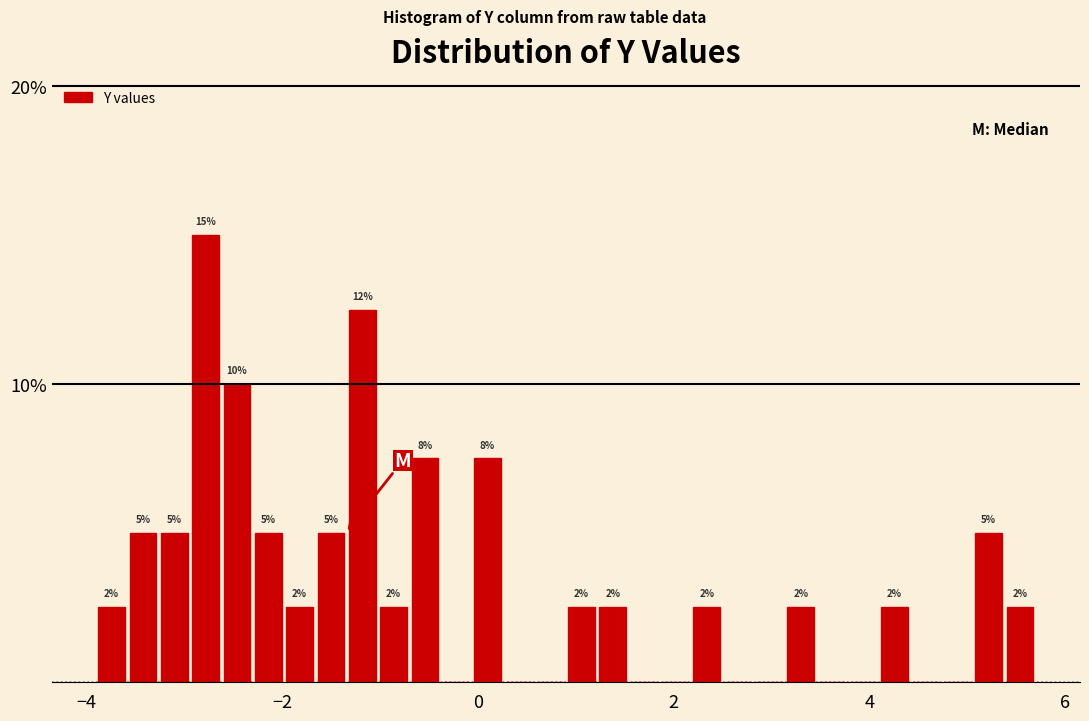

Read against the x-axis, roughly where is the centre of the tallest bar?

-2.8